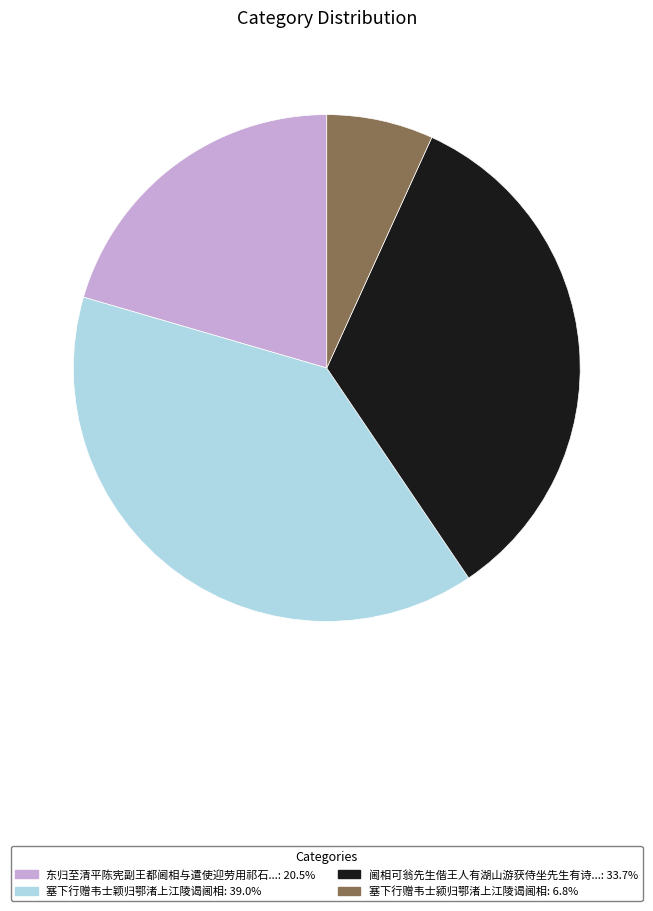

Is there any slice that represents more than half of the pie?

No